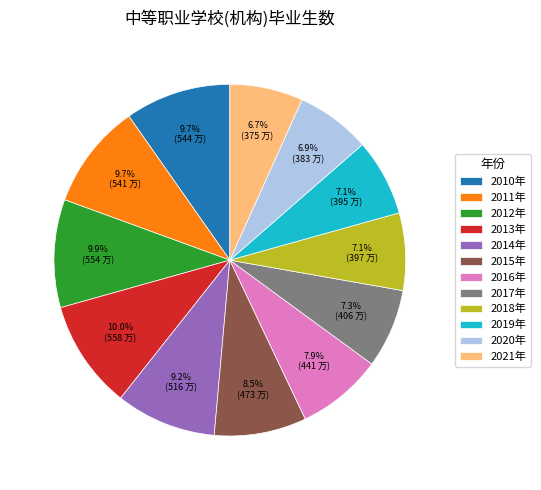

What is the total percentage of 2021年 and 2016年?

14.6%